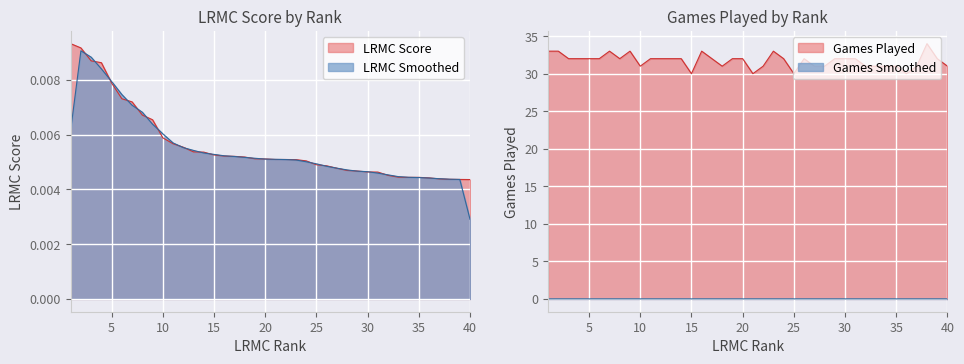

What is the value of the ngames_norm point at the 24th from the left?

32.0